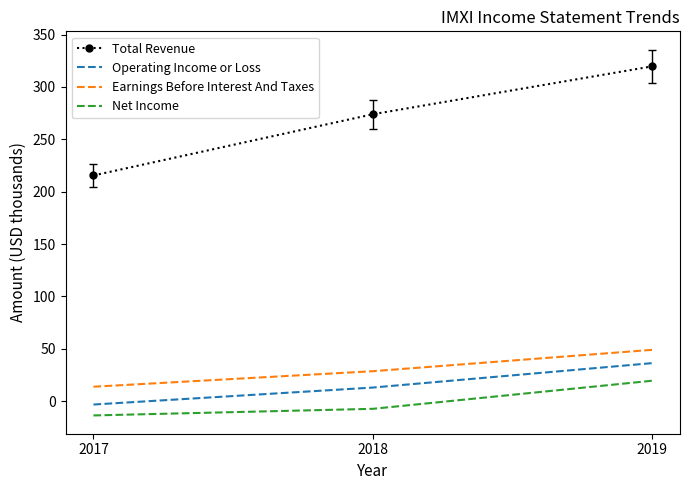

What is the difference between the second highest and minimum values in the Earnings Before Interest And Taxes series?

14.8